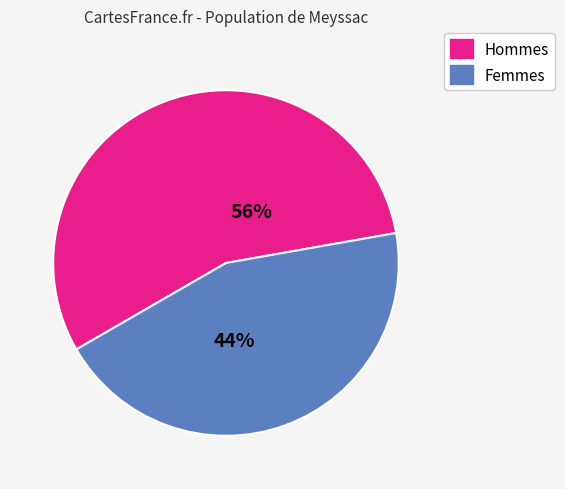

To the nearest percent, what is the average slice percentage?

50%